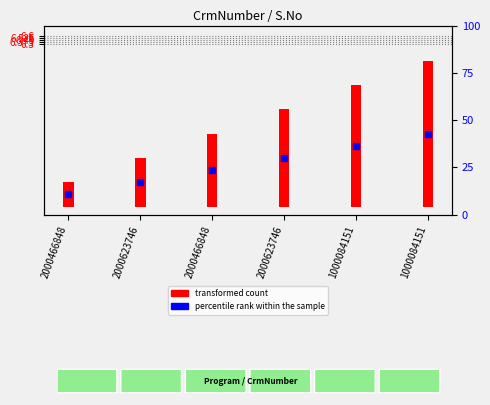

Which has a higher value, 1000084151 or 1000084151?

1000084151